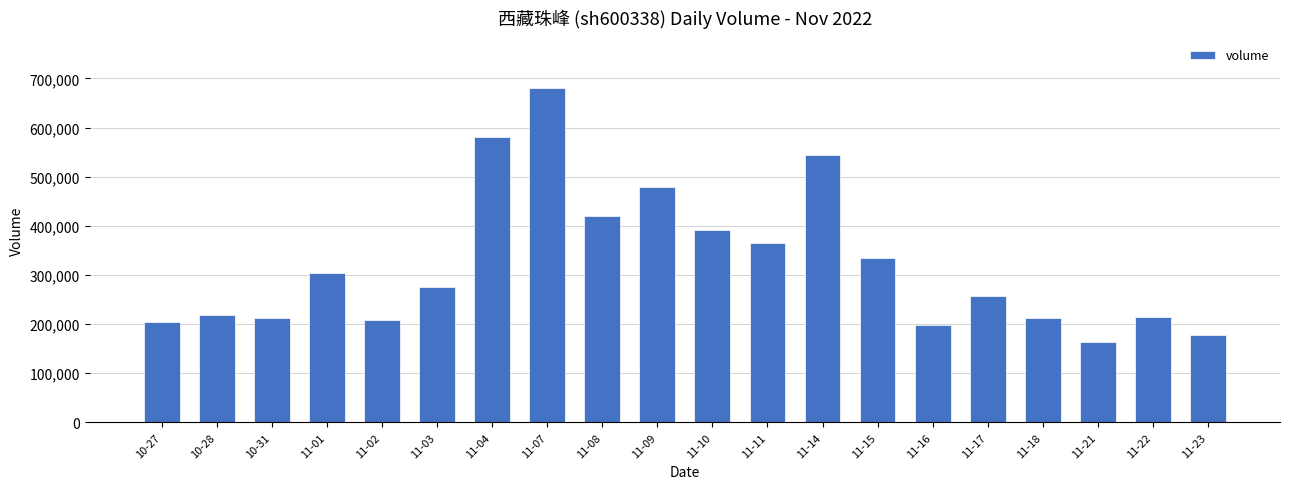

How many values are below 275512?

10